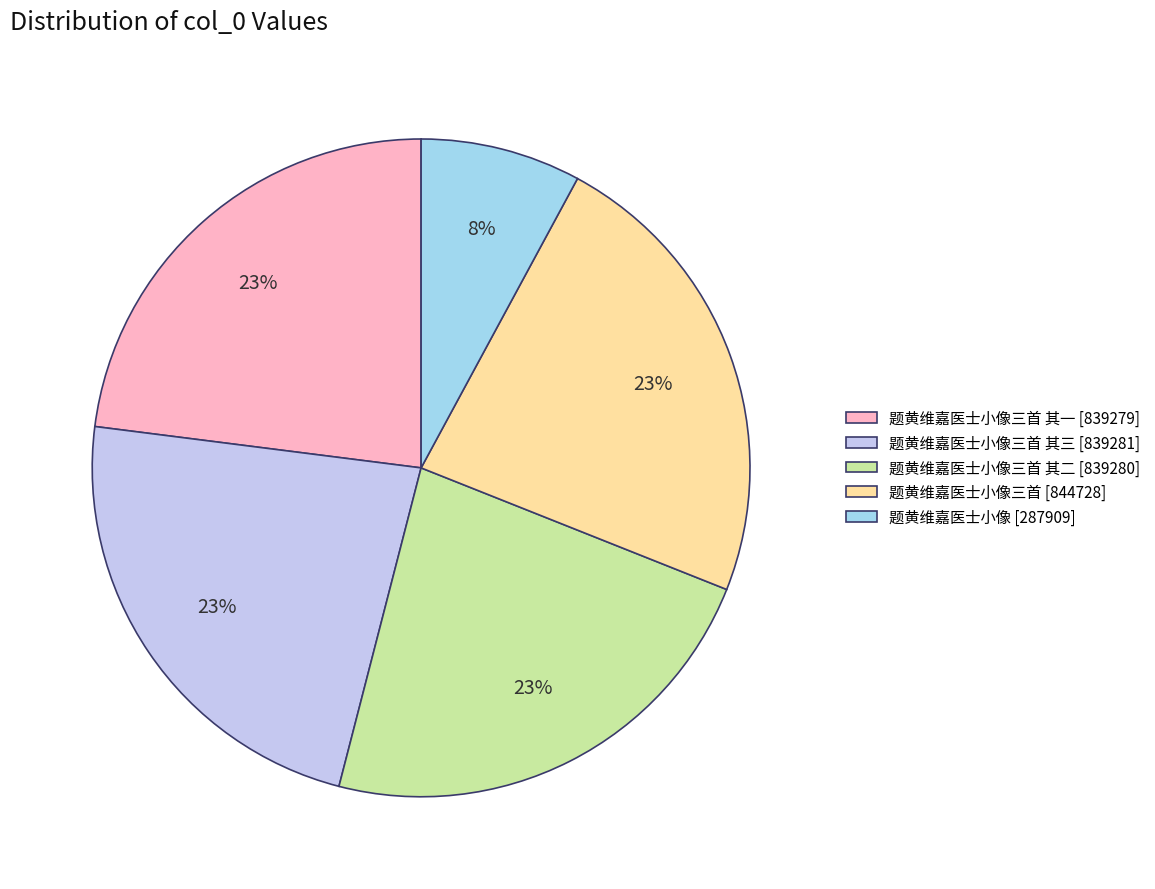

What is the ratio of the value at 题黄维嘉医士小像 [287909] to the value at 题黄维嘉医士小像三首 [844728]?

0.3